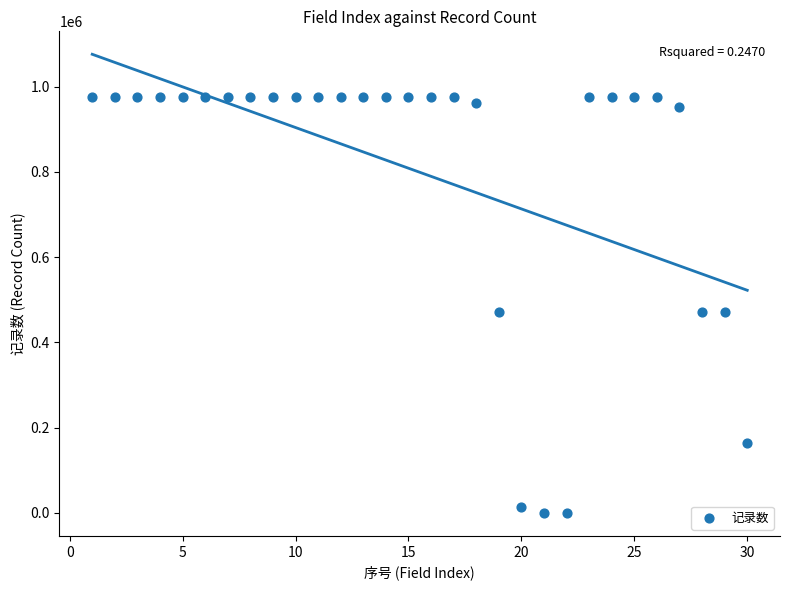

What is the range of X values (max minus min)?

29